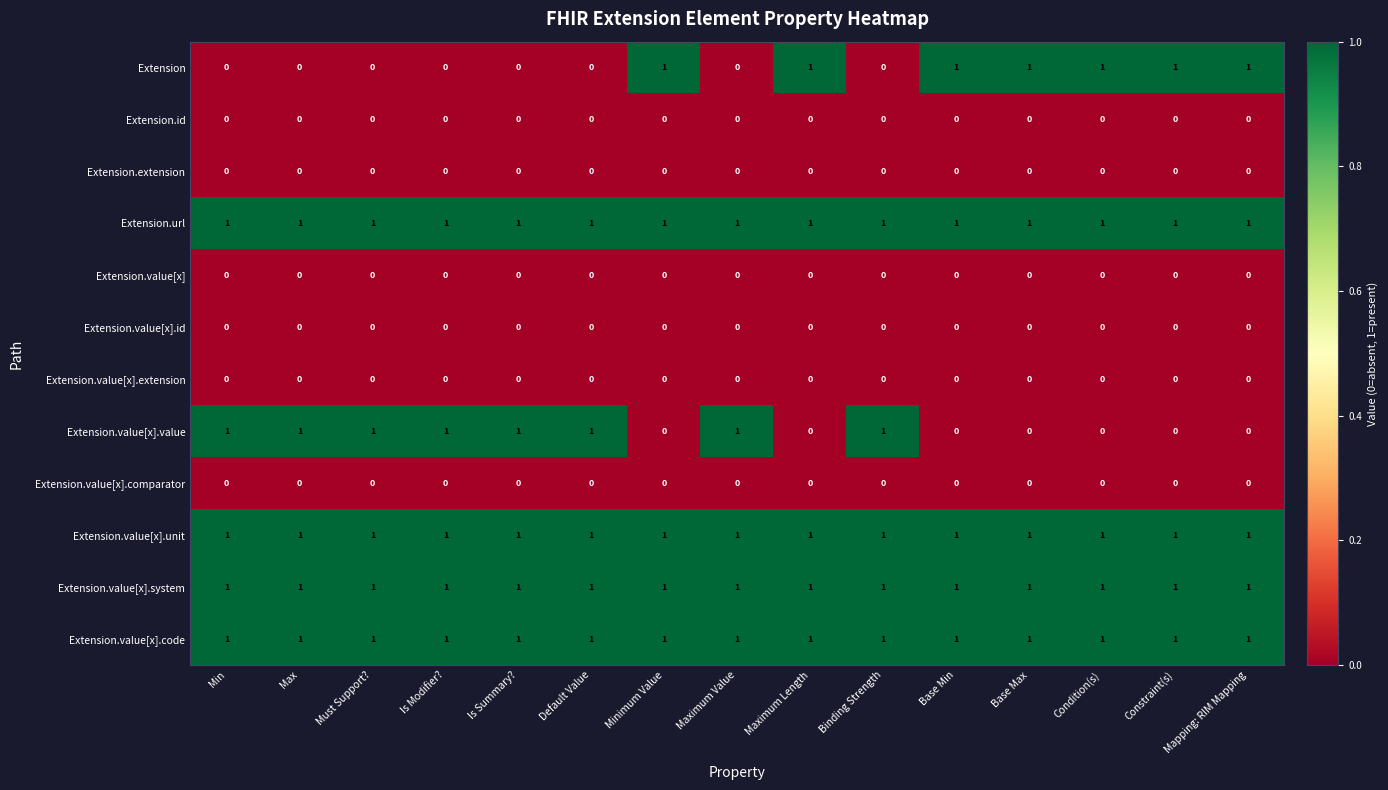

At how many categories does at least one series exceed 0?

15